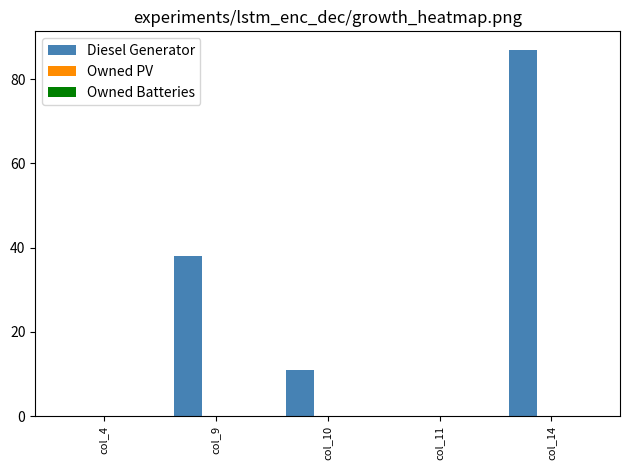

Which label corresponds to the largest value in the chart?

col_14